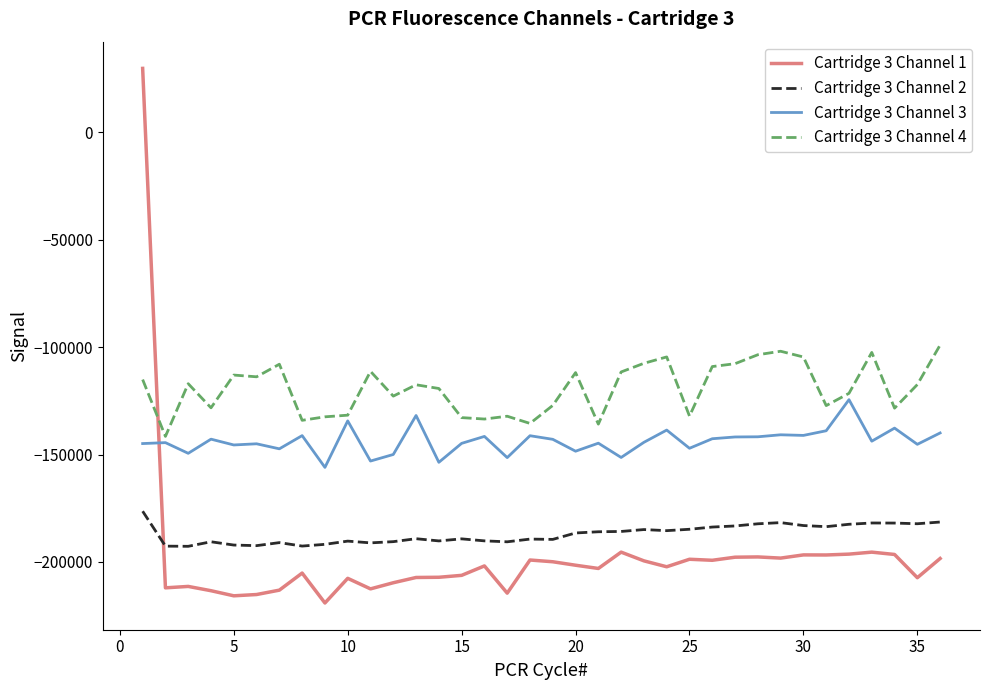

What is the highest value of the Cartridge 3 Channel 3 series?

-124415